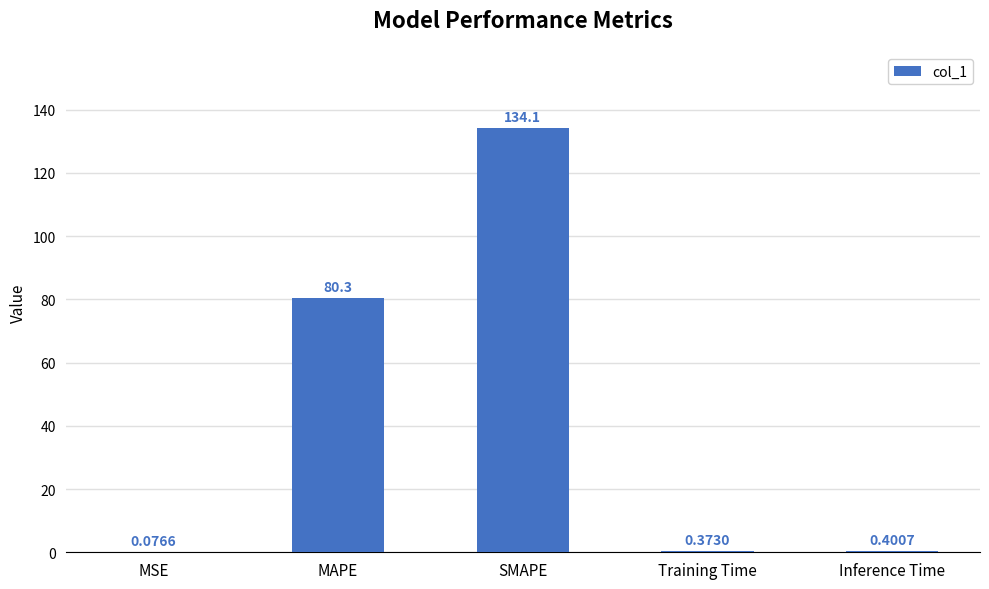

Are the bars horizontal?

No